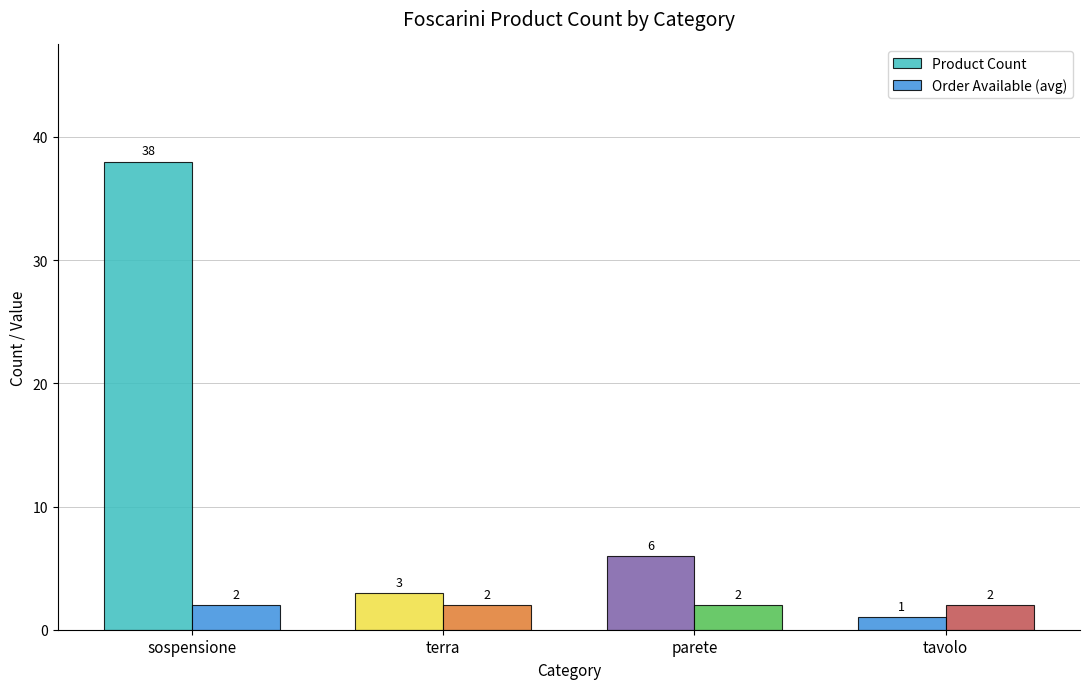

What is the minimum value shown in the chart?

1